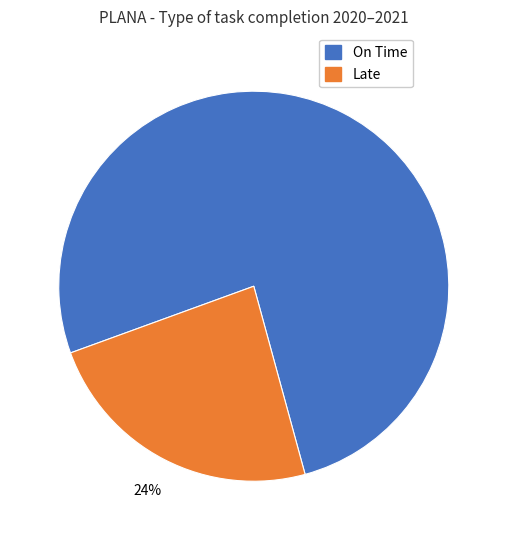

To the nearest percent, what is the average slice percentage?

50%